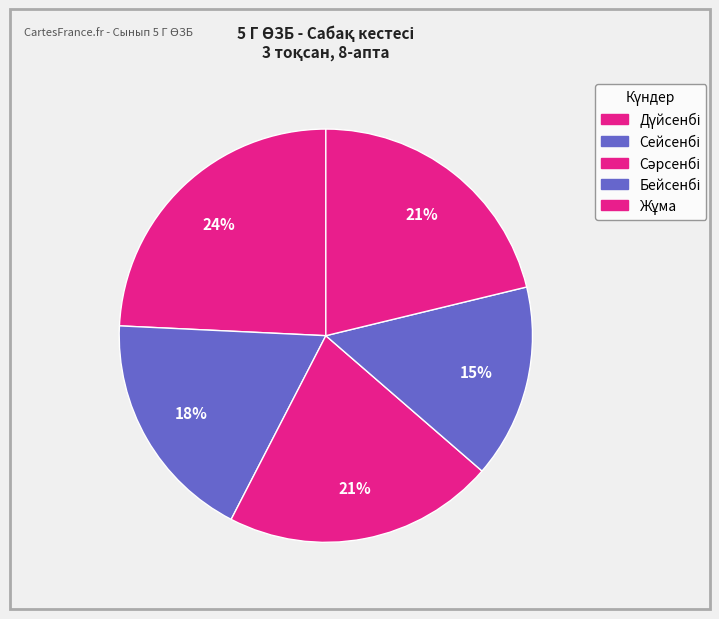

How many slices are in this pie chart?

5